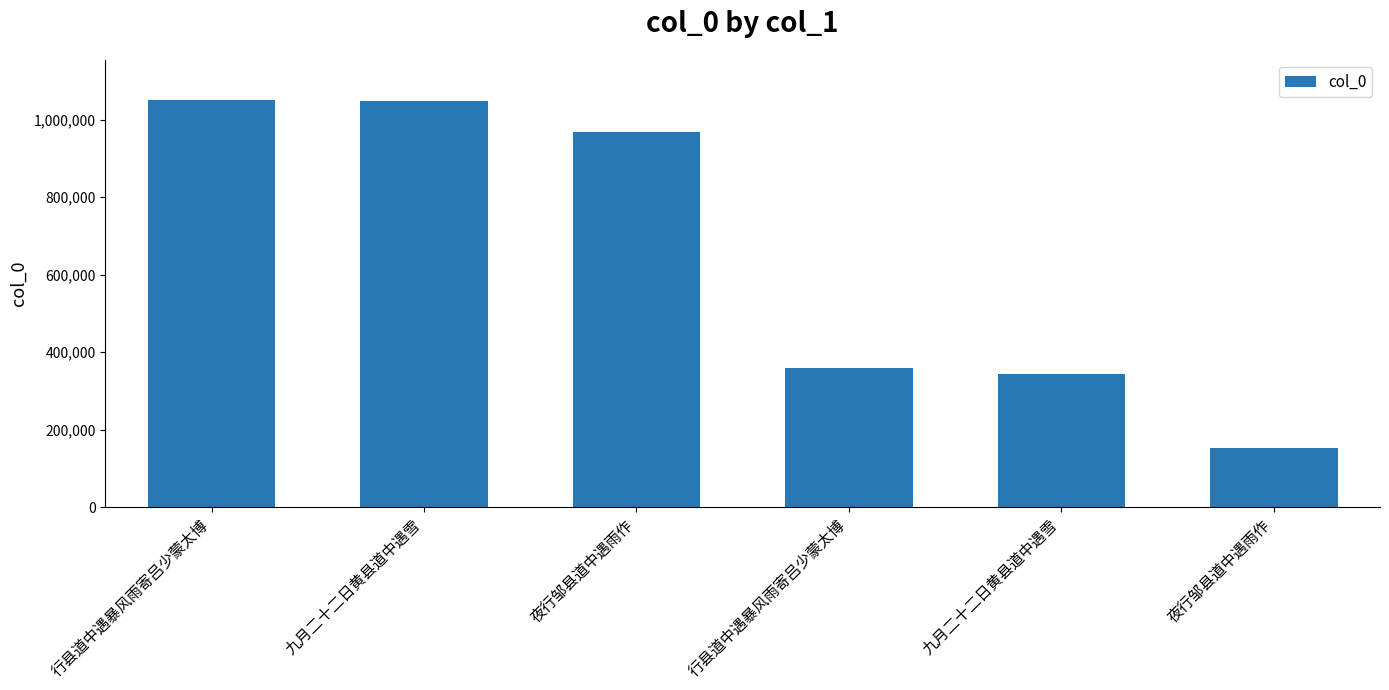

Where is the data nearest to the value 601314?

行县道中遇暴风雨寄吕少蒙太博